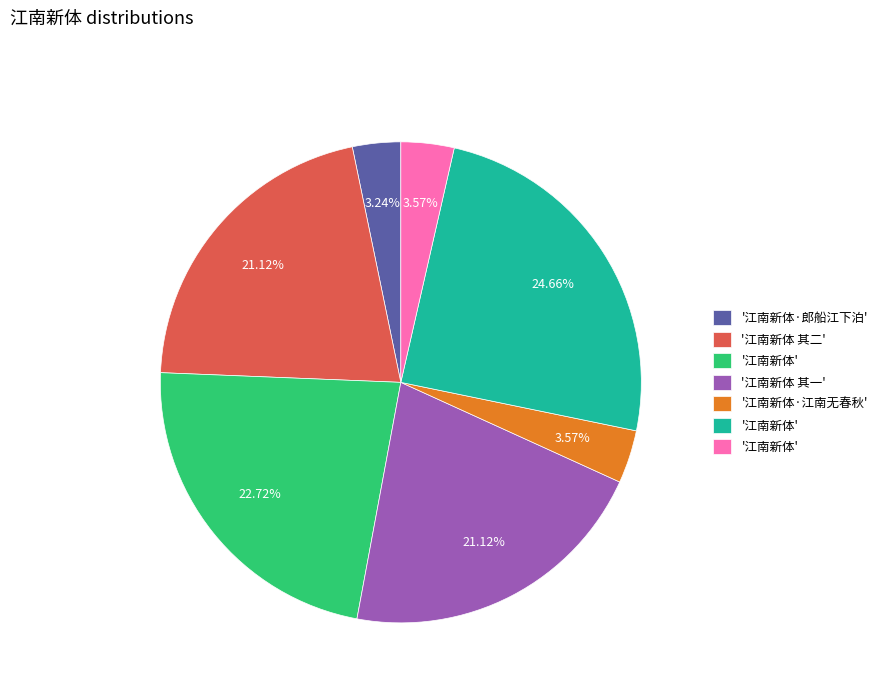

Is there any slice that represents more than half of the pie?

No